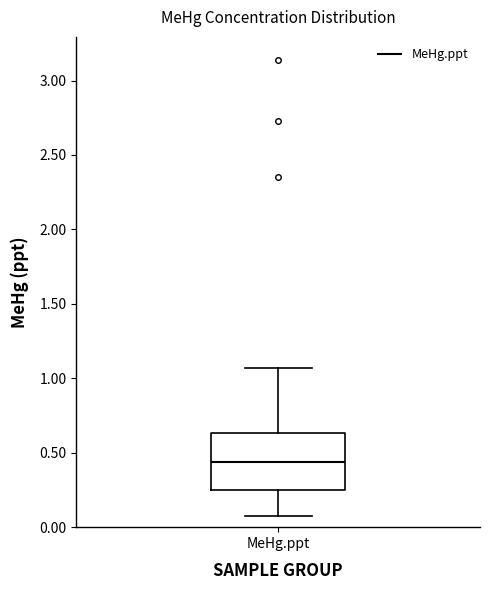

Read this box plot against the y-axis: the position of the median line, the range covered by the box, and the ends of both whiskers. The values are not printed on the chart, so give them approximately, as read against the axis.

median 0.45, box 0.25 to 0.65, whiskers 0.05 to 1.05